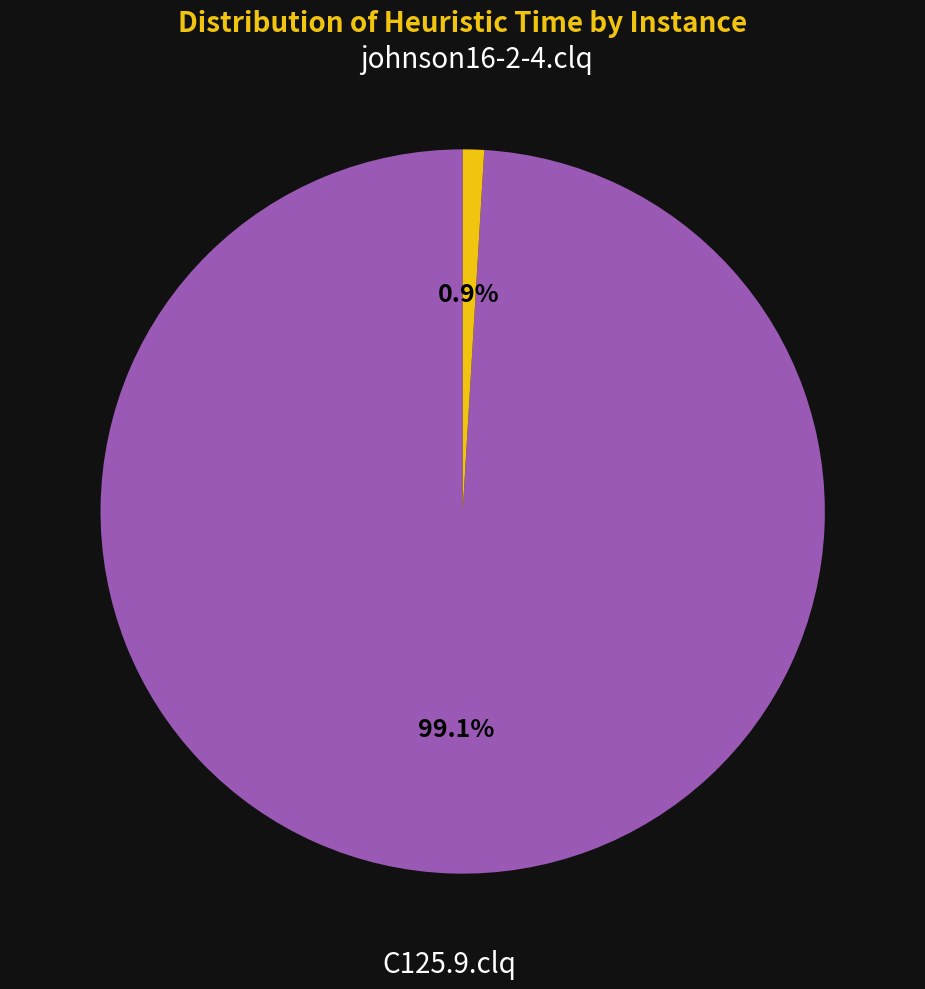

Does any single category account for the majority?

Yes